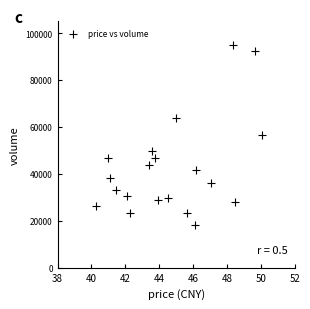

What is the range of Y values (max minus min)?

76891